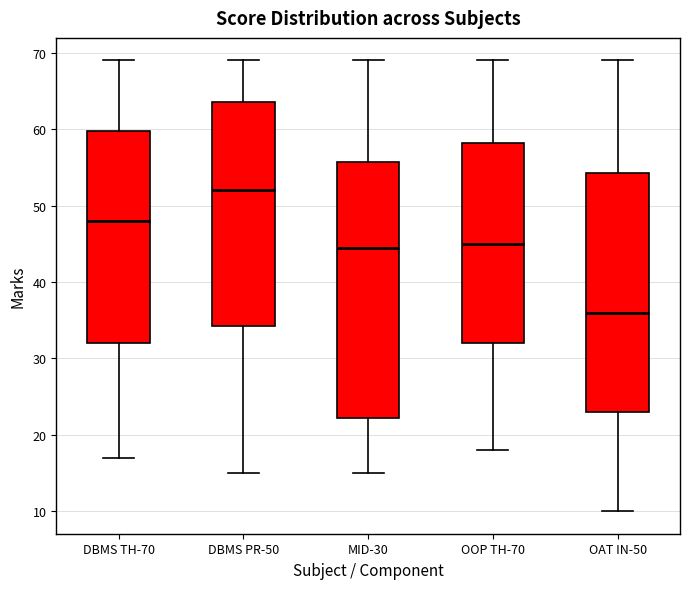

Reading left to right, transcribe this box plot: for each box, give where its median line is, the range the box spans, and where its two whiskers end, as read against the y-axis. The values are not printed on the chart, so give them approximately, as read against the axis.

DBMS TH-70: median 48, box 32 to 60, whiskers 17 to 69
DBMS PR-50: median 52, box 34 to 64, whiskers 15 to 69
MID-30: median 45, box 22 to 56, whiskers 15 to 69
OOP TH-70: median 45, box 32 to 58, whiskers 18 to 69
OAT IN-50: median 36, box 23 to 54, whiskers 10 to 69